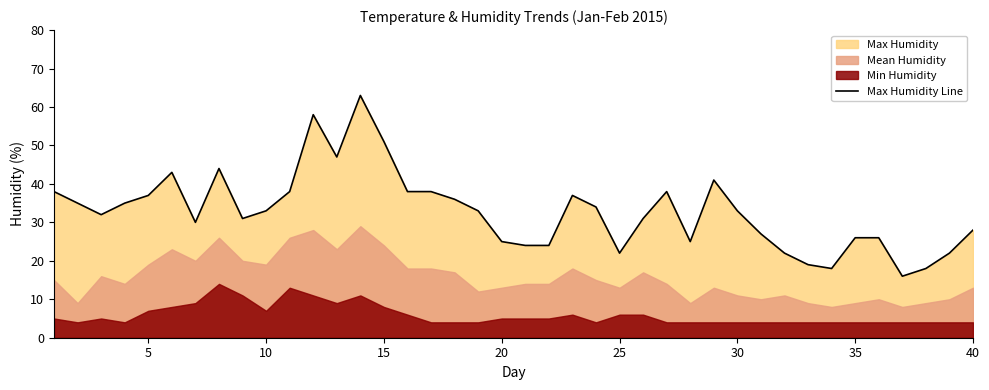

How many interior local peaks (higher than both neighbors) does the data have?

7